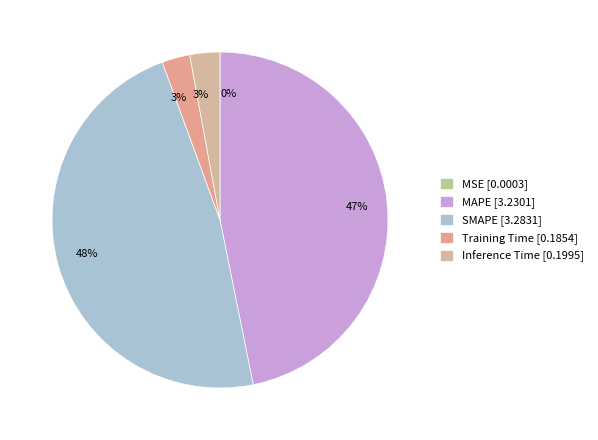

Does SMAPE represent more than half of the total?

No